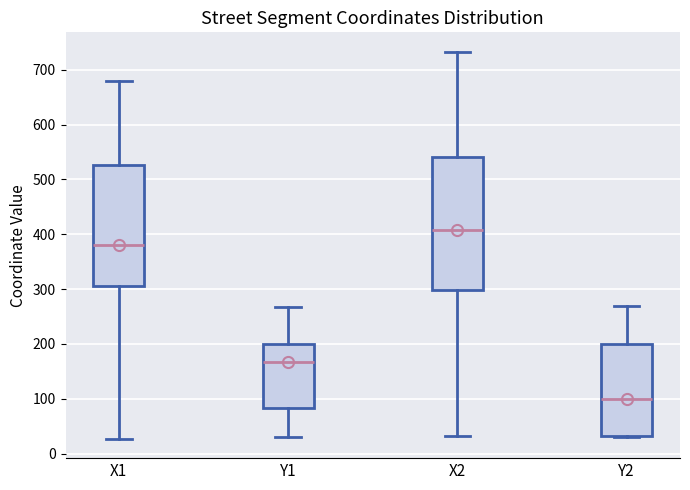

Where does the upper whisker of the box for Y2 end on the y-axis? The values are not printed on the chart, so give them approximately, as read against the axis.

270